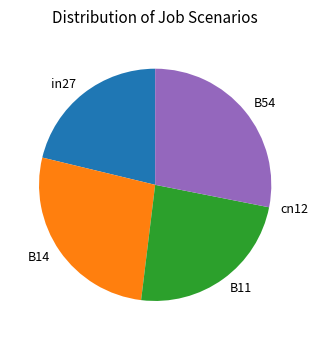

Which slice is the largest?

B54